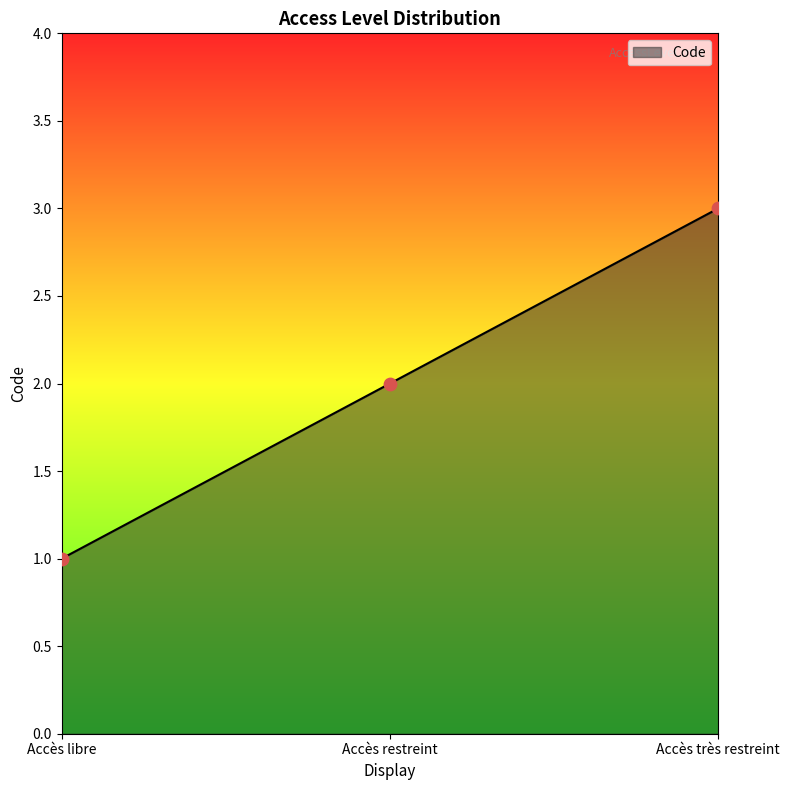

What is the ratio of the value at Accès libre to the value at Accès très restreint?

0.3